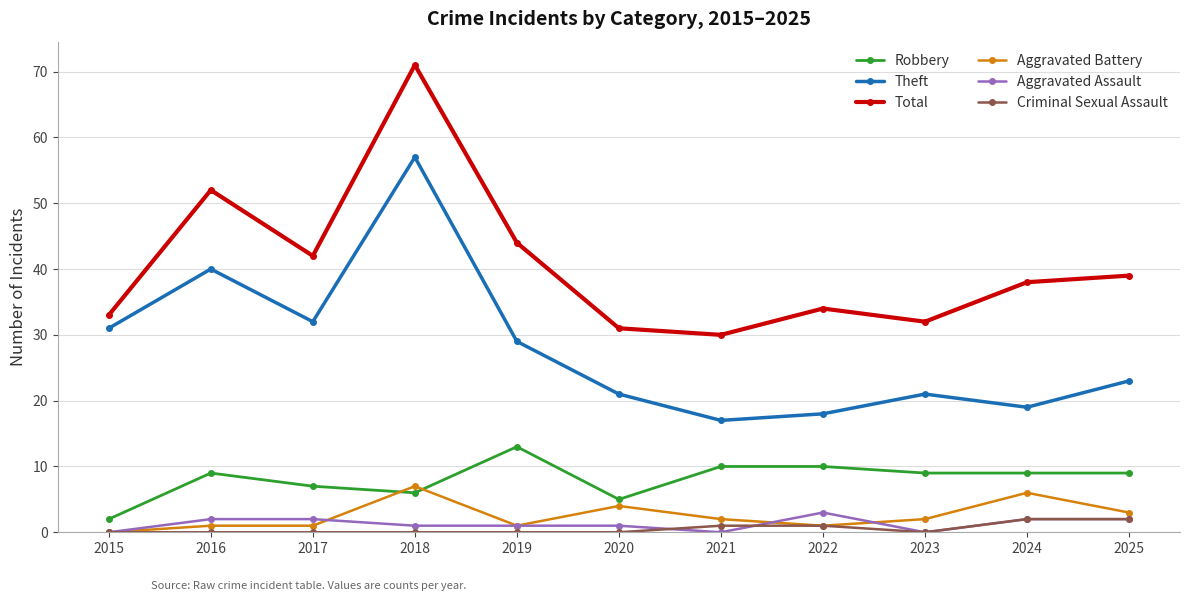

True or false: Criminal Sexual Assault and Total cross at least once.

False